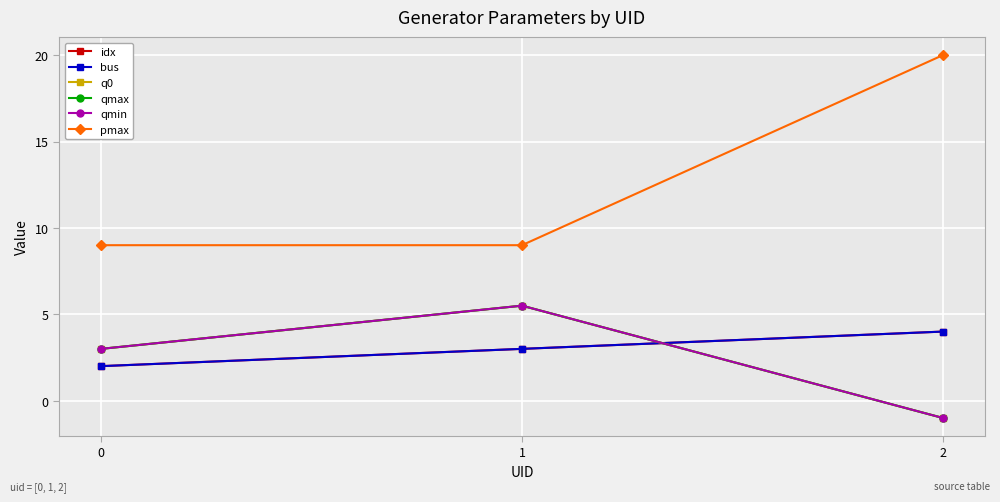

Reading left to right, extract all data points from this chart.

idx: 0=2.0	1=3.0	2=4.0
bus: 0=2.0	1=3.0	2=4.0
q0: 0=3.0	1=5.5	2=-1.0
qmax: 0=3.0	1=5.5	2=-1.0
qmin: 0=3.0	1=5.5	2=-1.0
pmax: 0=9.0	1=9.0	2=20.0